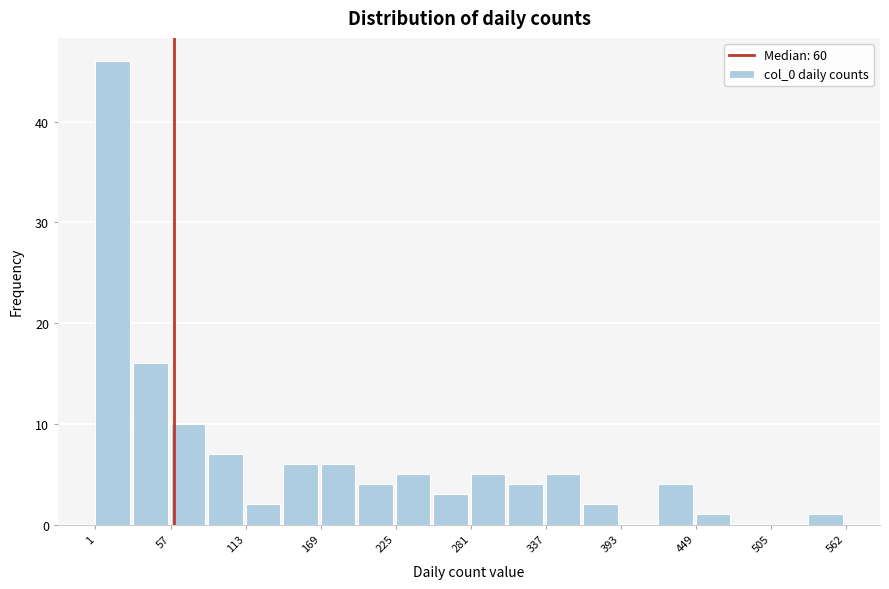

Read against the x-axis, roughly where is the centre of the tallest bar?

10